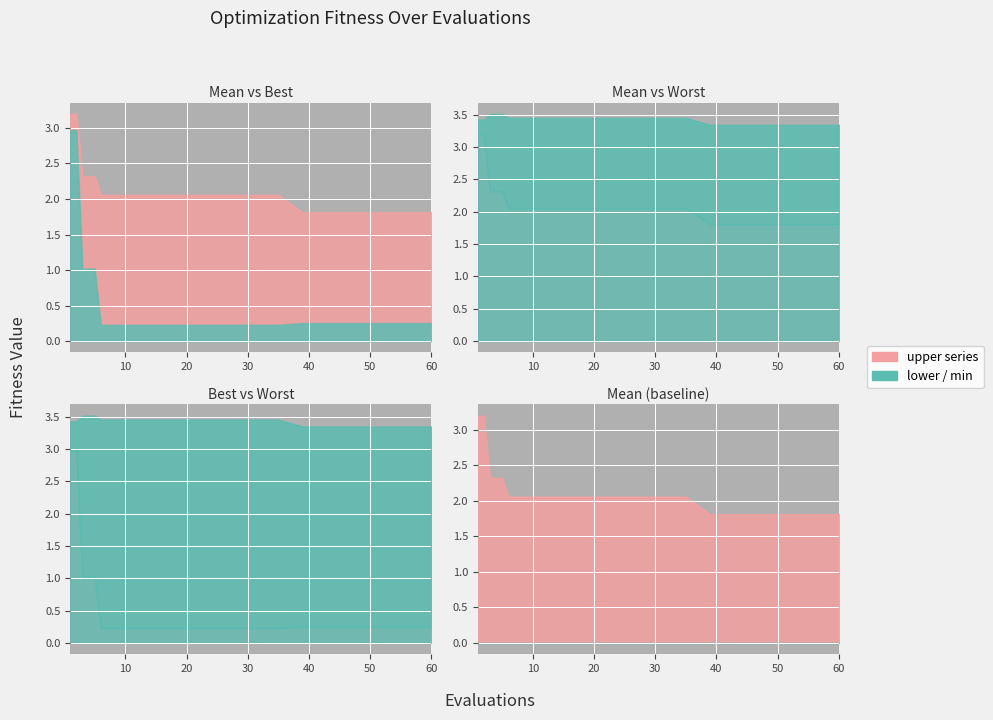

Reading left to right, list all the values displayed in this chart.

mean: 1=3.2	2=3.2	3=2.3	4=2.3	5=2.3	6=2.1	7=2.1	8=2.1	9=2.1	10=2.1	15=2.1	20=2.1	25=2.1	30=2.1	35=2.1	39=1.8	40=1.8	45=1.8	50=1.8	60=1.8
best: 1=3.0	2=3.0	3=1.0	4=1.0	5=1.0	6=0.2	7=0.2	8=0.2	9=0.2	10=0.2	15=0.2	20=0.2	25=0.2	30=0.2	35=0.2	39=0.3	40=0.3	45=0.3	50=0.3	60=0.3
worst: 1=3.4	2=3.4	3=3.5	4=3.5	5=3.5	6=3.5	7=3.5	8=3.5	9=3.5	10=3.5	15=3.5	20=3.5	25=3.5	30=3.5	35=3.5	39=3.3	40=3.3	45=3.3	50=3.3	60=3.3